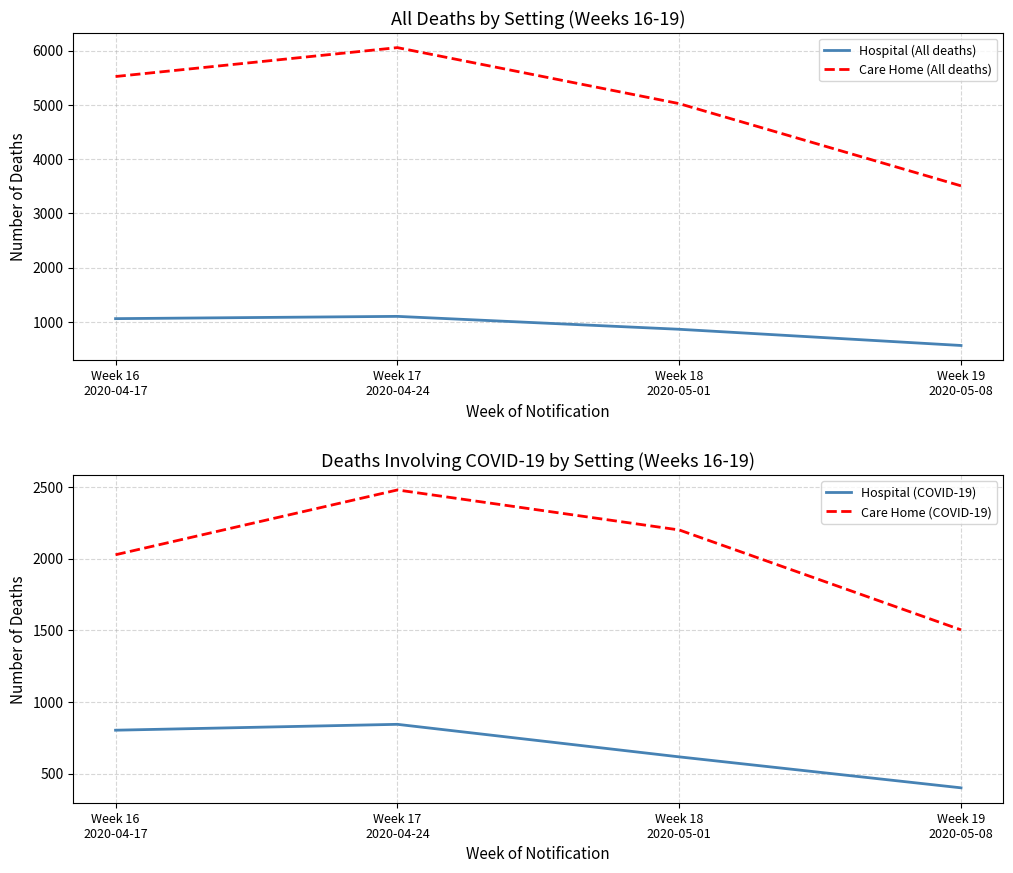

What is the value of the Hospital (COVID-19) point at the 3rd from the left?

617